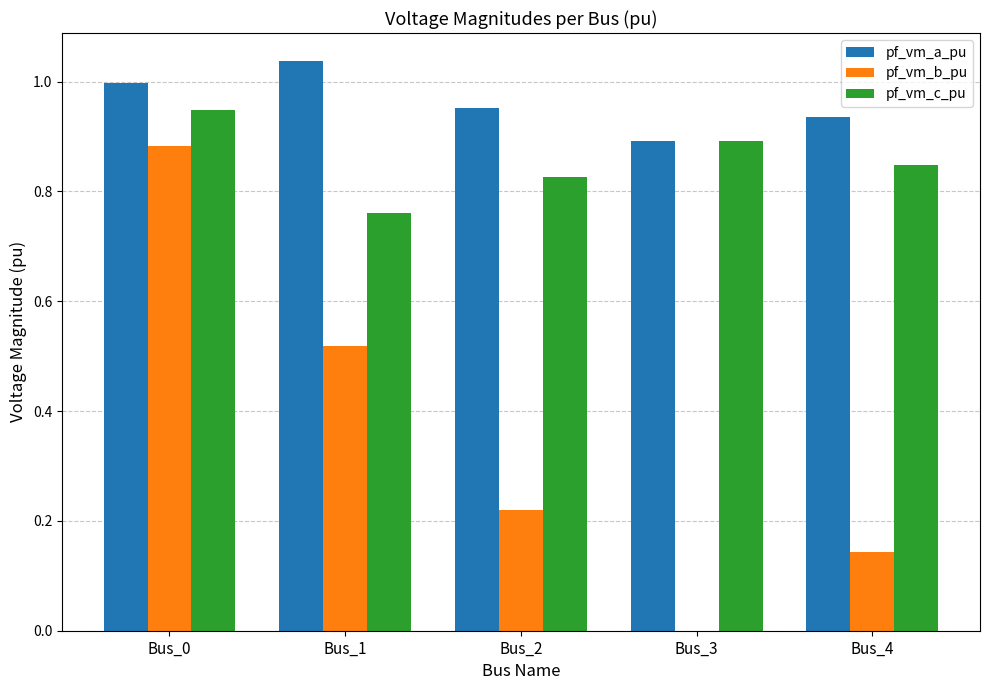

Which label corresponds to the largest value in the chart?

Bus_1